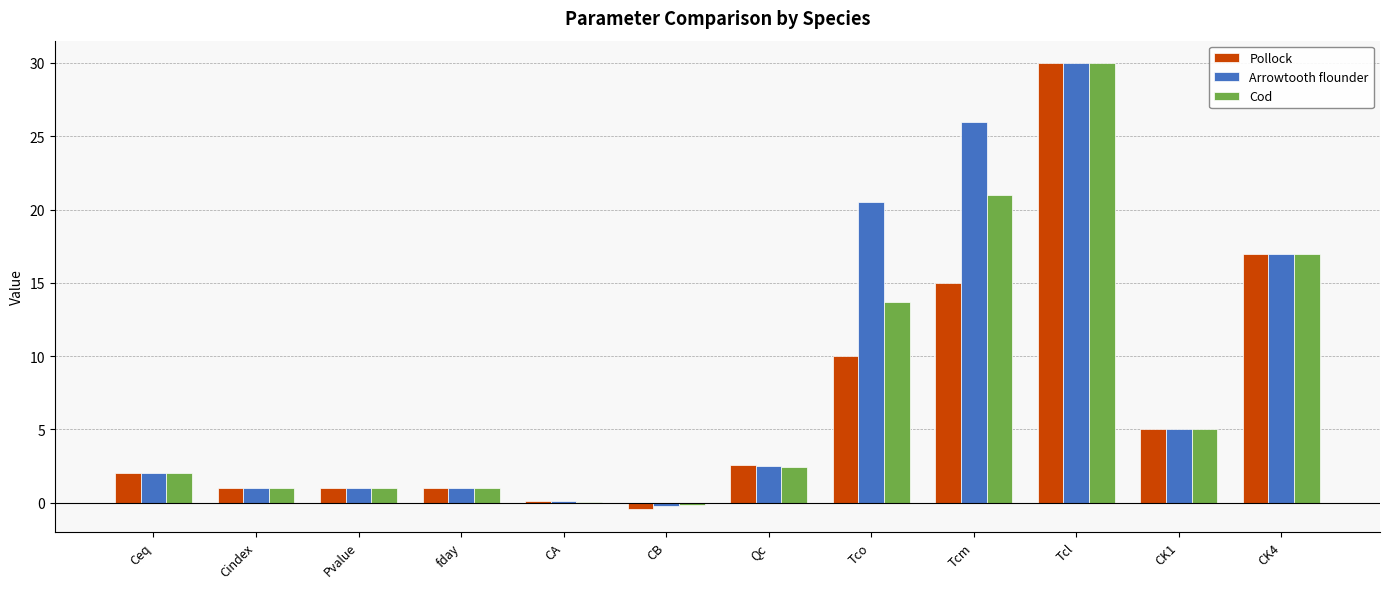

Which category has the highest value in the Cod series?

Tcl